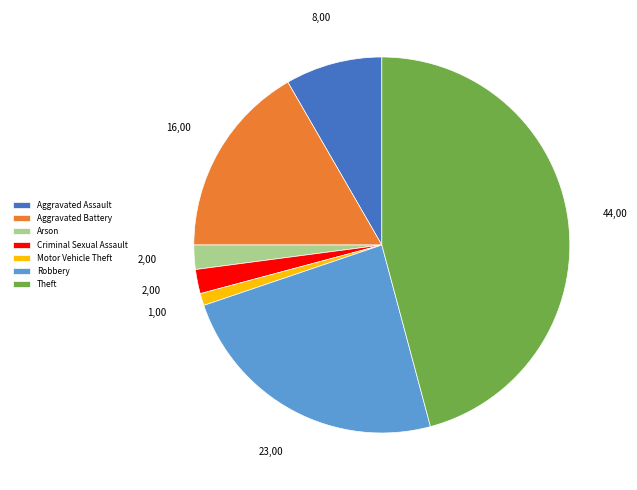

Combined, do Theft and Aggravated Assault account for over 50%?

Yes